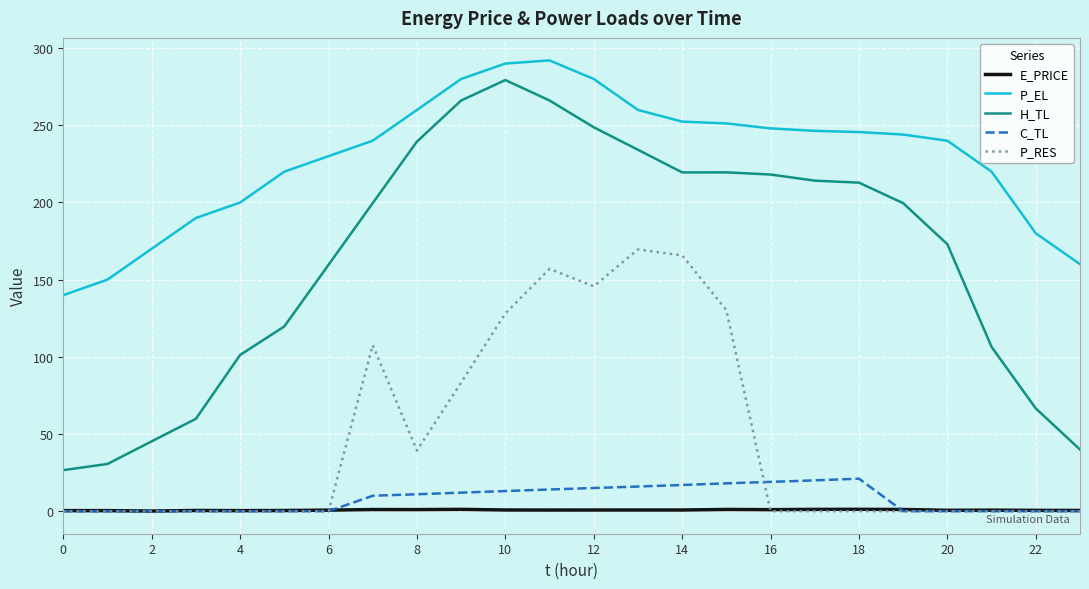

What are all the series names shown in the legend?

E_PRICE, P_EL, H_TL, C_TL, P_RES